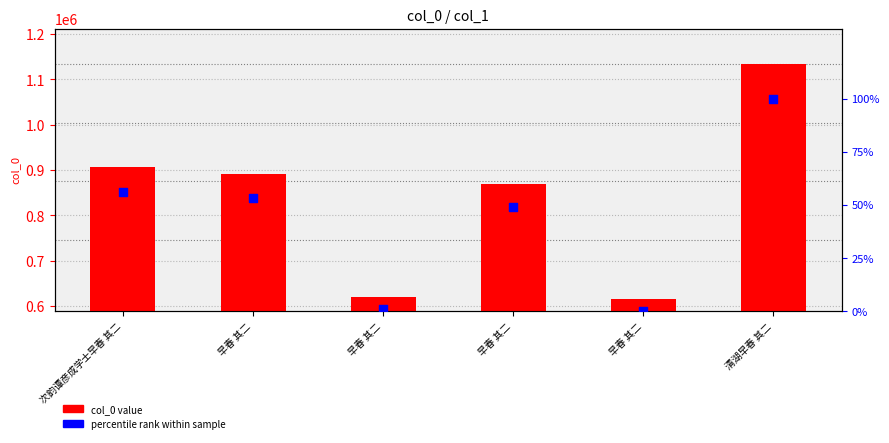

Which series has the widest spread of Y values?

col_0 value